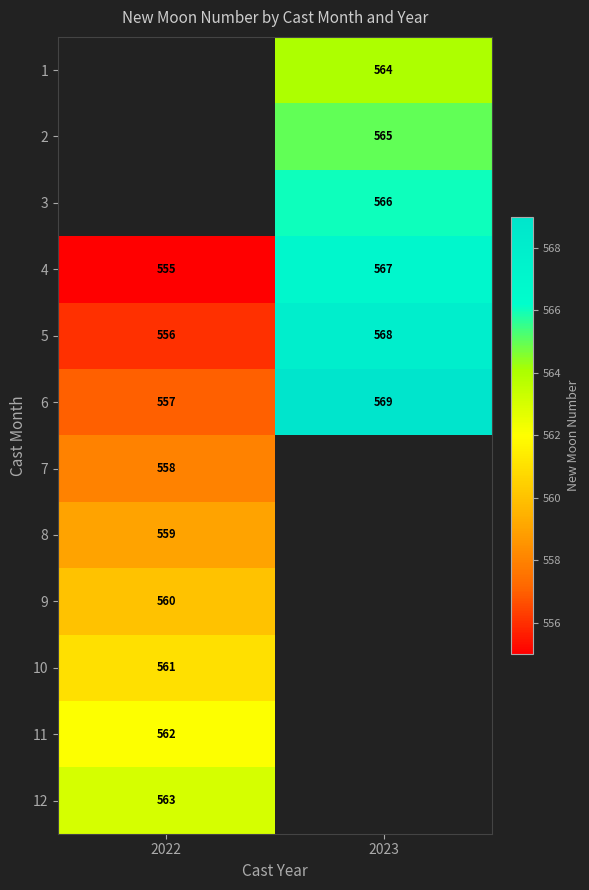

Count the 6 values in the range 557 to 569.

2